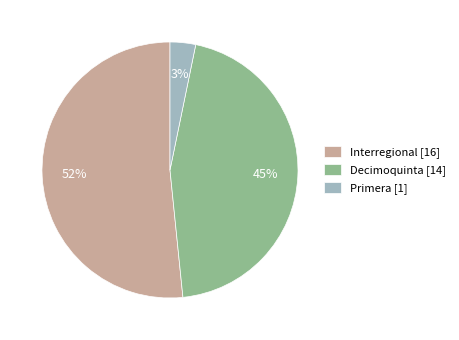

Combined, do Decimoquinta [14] and Interregional [16] account for over 50%?

Yes